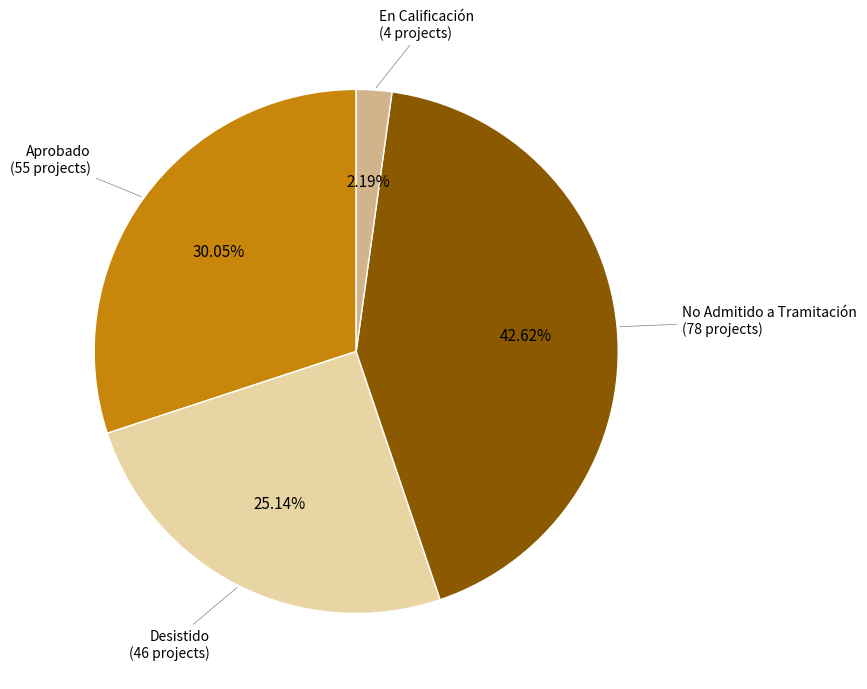

How many slices are in this pie chart?

4